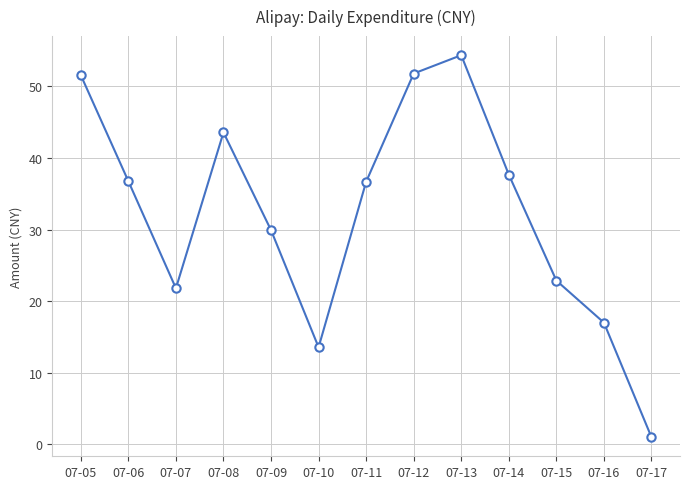

What is the approximate value at 07-10?

13.6